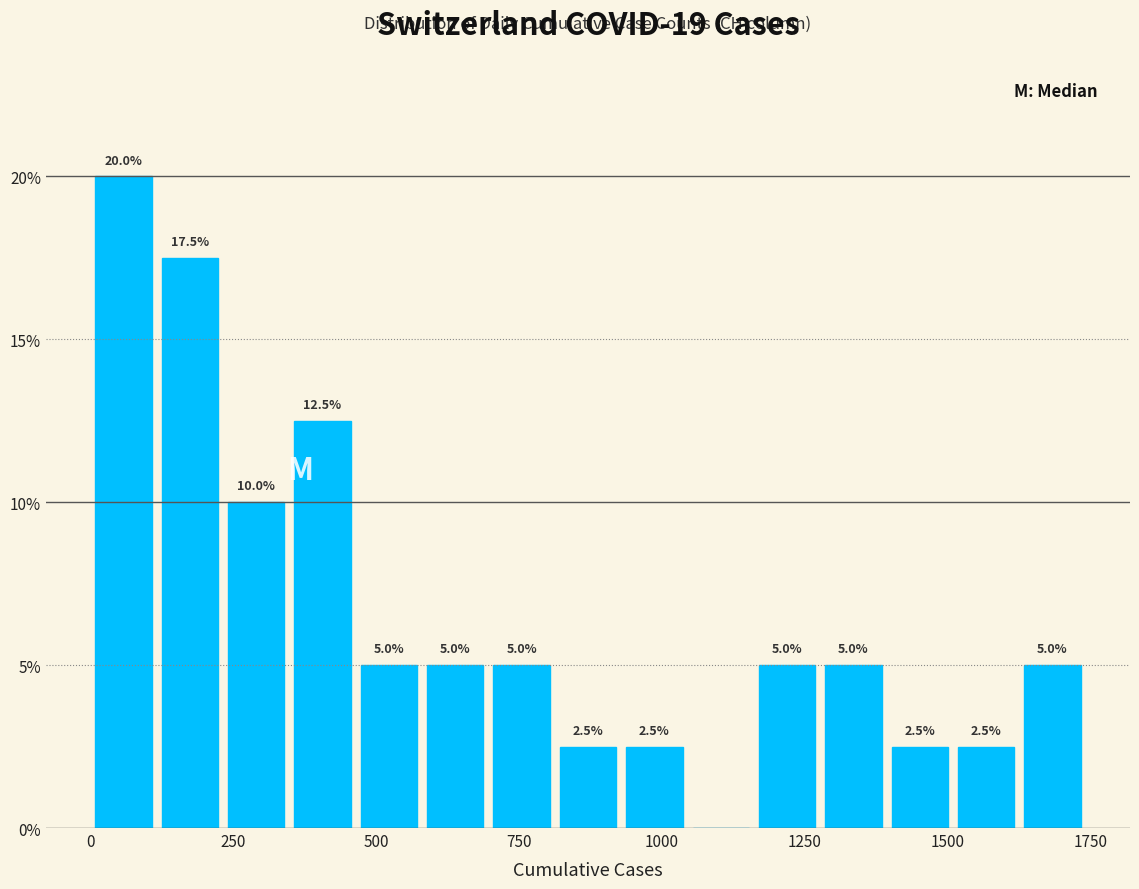

Read against the x-axis, roughly where is the centre of the tallest bar?

50